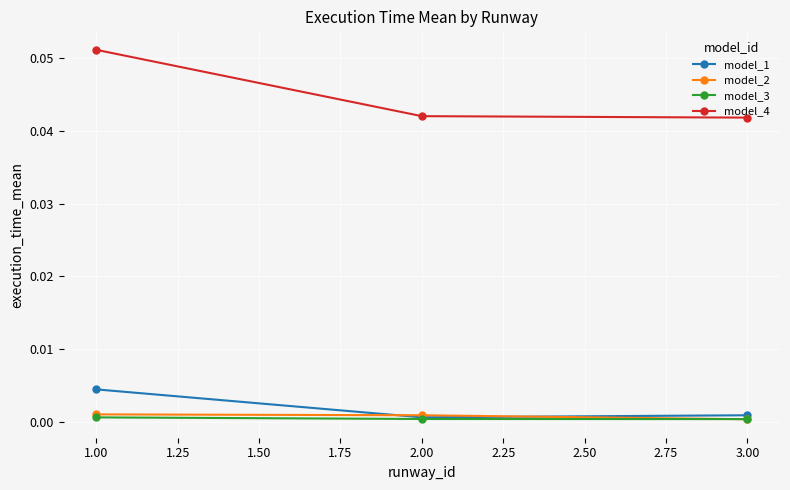

True or false: model_1 has a value of 0.0 at 1.00.

True